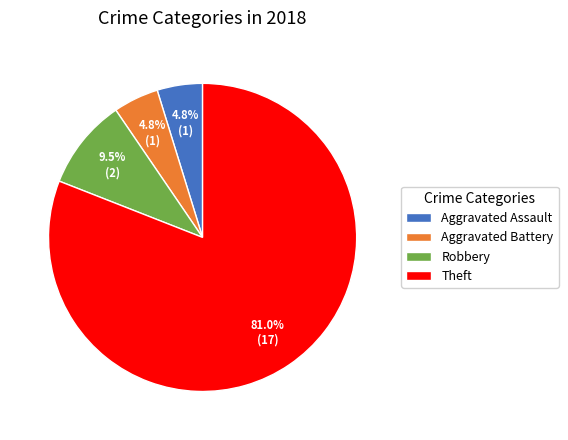

What is the majority slice?

Theft